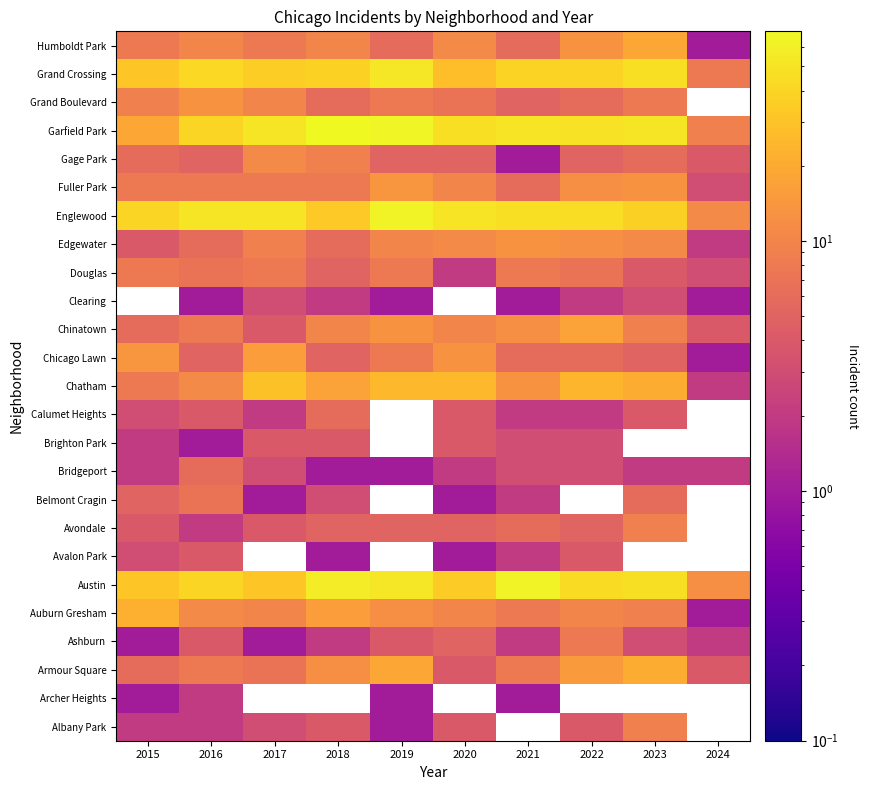

What is the greatest value displayed?

69.0